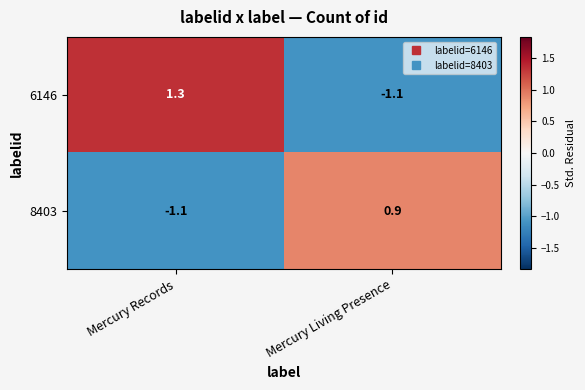

How many categories are shown in the chart?

2